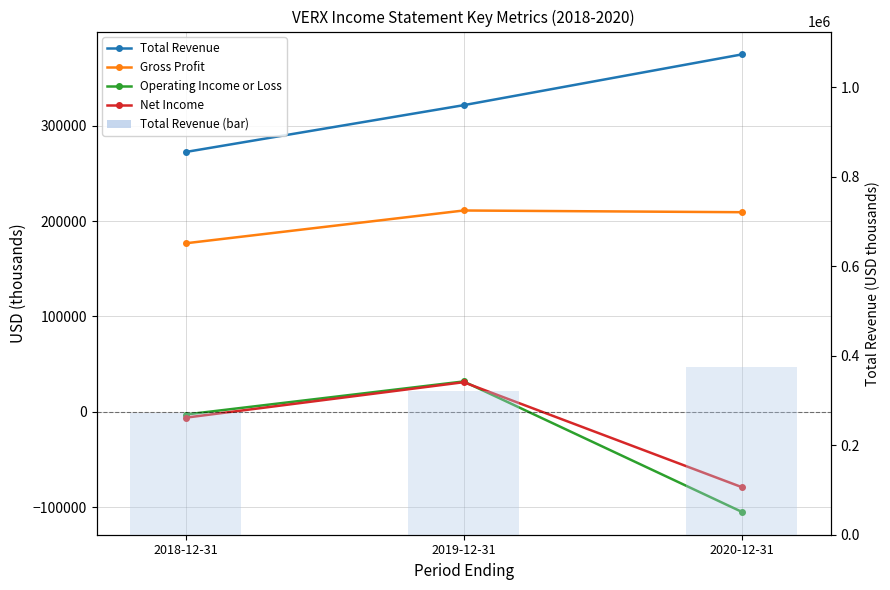

At which category does the chart reach its peak across all series?

2020-12-31